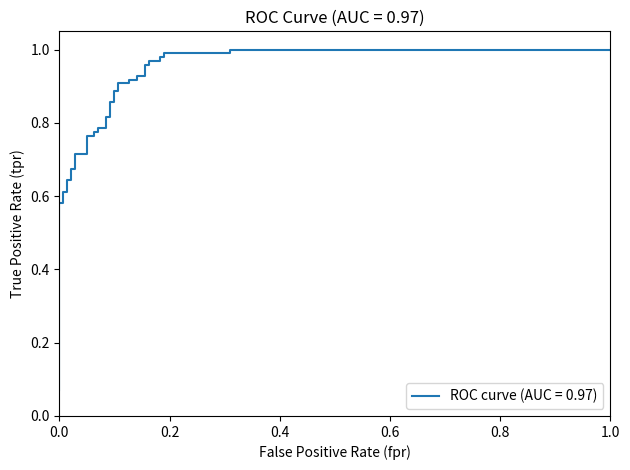

True or false: there are more than 2 points higher than both neighbors.

False